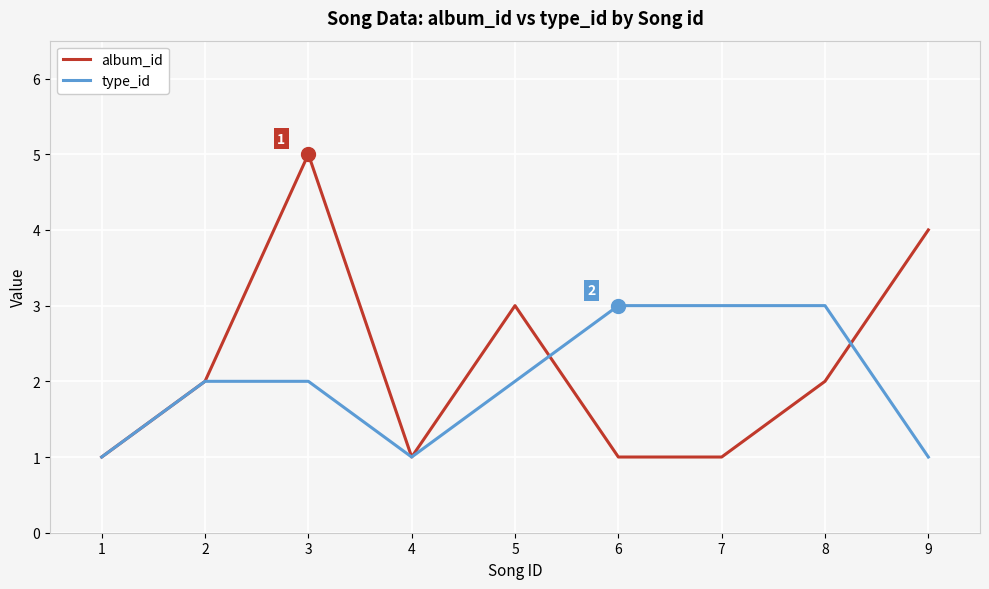

Reading right to left, transcribe all the data shown in this chart.

album_id: 9=4	8=2	7=1	6=1	5=3	4=1	3=5	2=2	1=1
type_id: 9=1	8=3	7=3	6=3	5=2	4=1	3=2	2=2	1=1